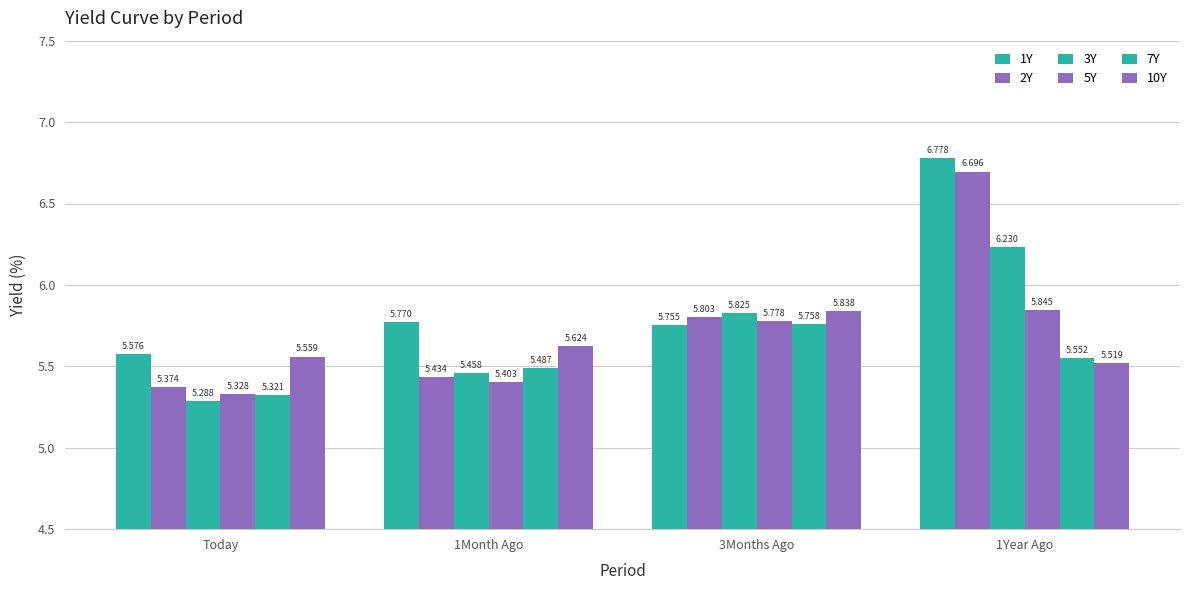

Are the bars horizontal?

No